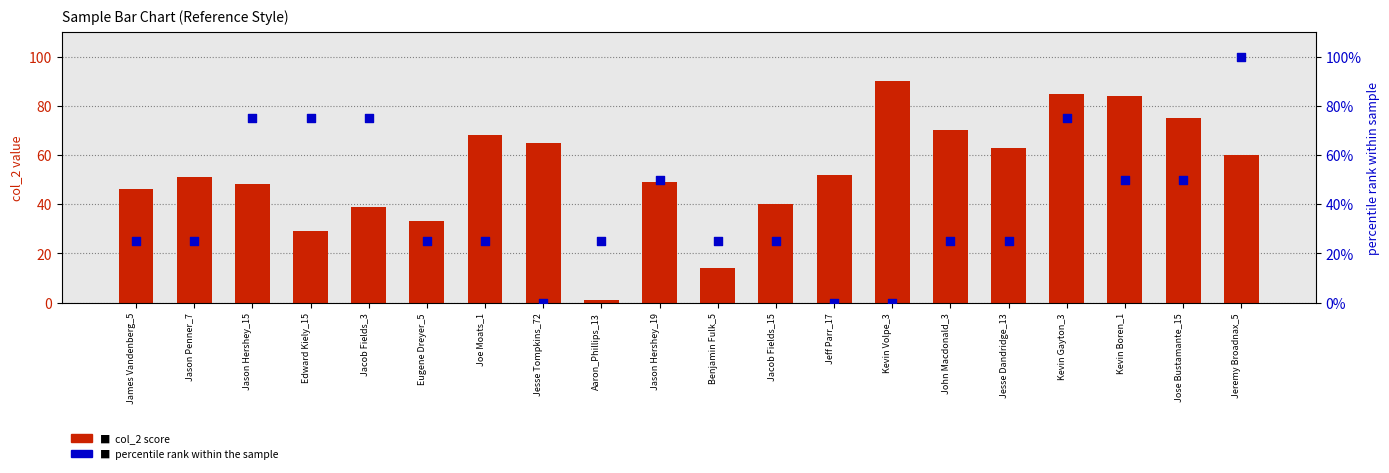

Is the value of percentile rank at Jason Hershey_15 greater than the value of col_2 (score) at Benjamin Fulk_5?

Yes